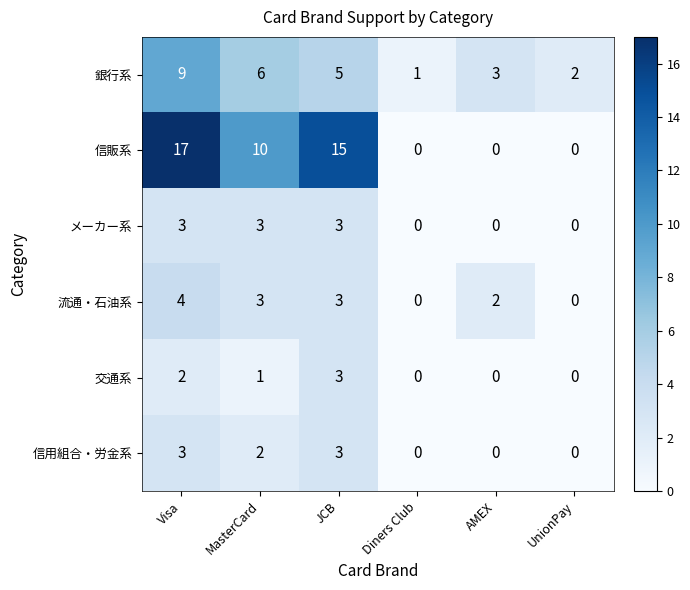

Which series has the largest total across all categories?

信販系